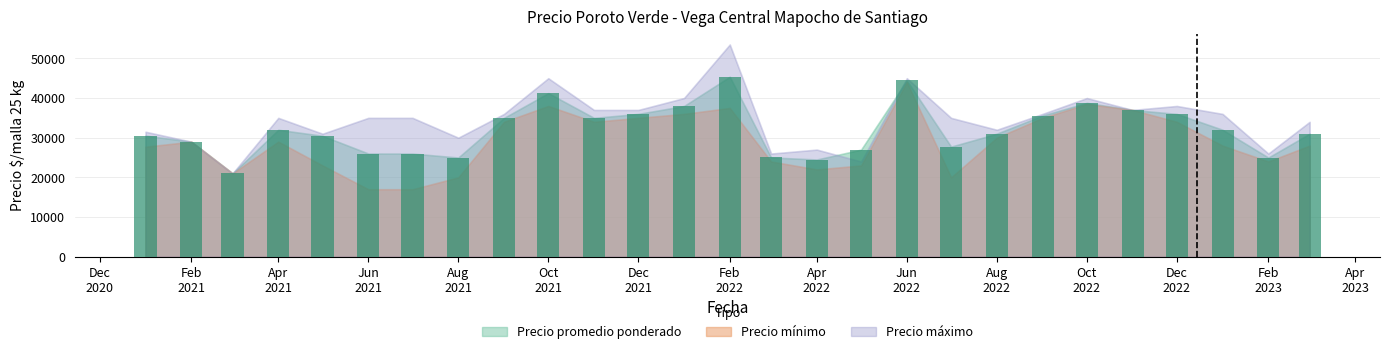

At which category is the sum across all series the highest?

2022-02